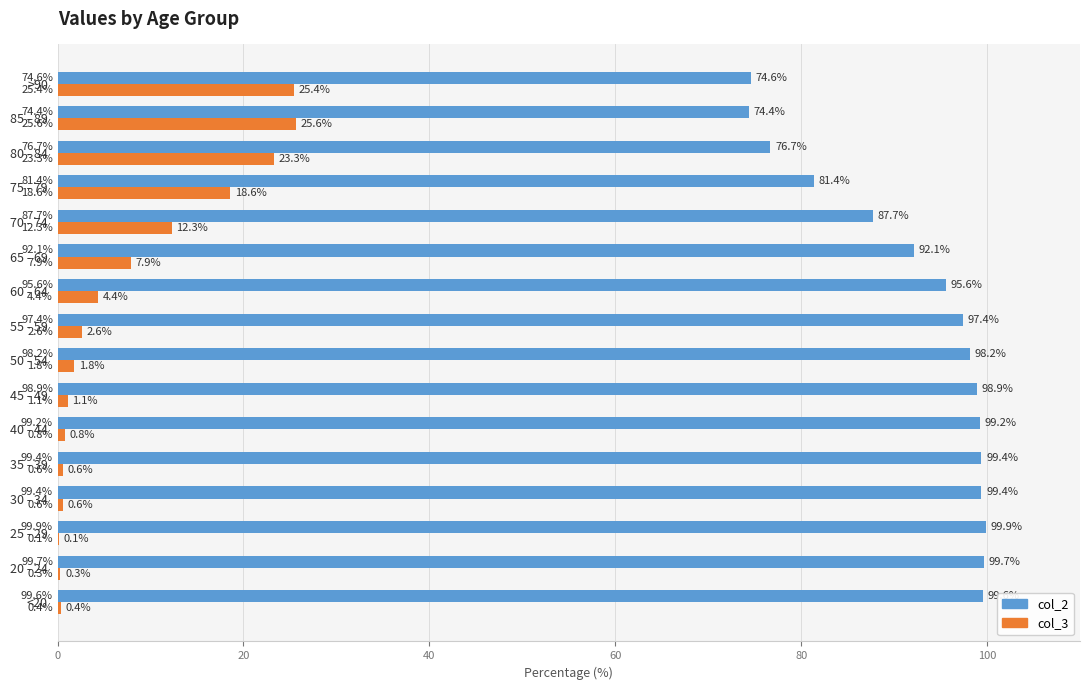

True or false: col_2 has a value of 19.0 at 75 - 79.

False